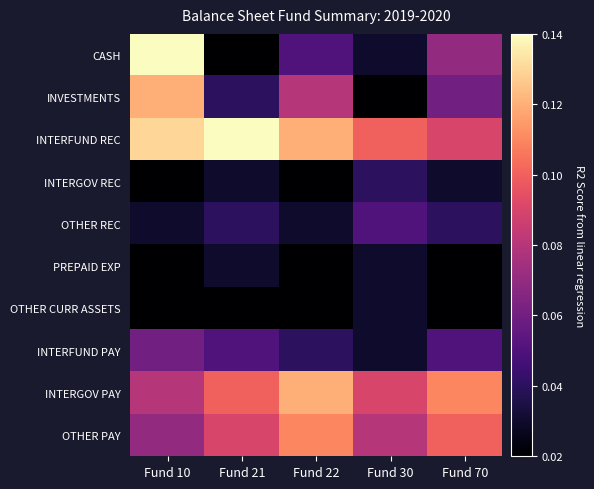

Reading left to right, list all the values displayed in this chart.

CASH: Fund 10=0.1	Fund 21=0.0	Fund 22=0.1	Fund 30=0.0	Fund 70=0.1
INVESTMENTS: Fund 10=0.1	Fund 21=0.0	Fund 22=0.1	Fund 30=0.0	Fund 70=0.1
INTERFUND REC: Fund 10=0.1	Fund 21=0.1	Fund 22=0.1	Fund 30=0.1	Fund 70=0.1
INTERGOV REC: Fund 10=0.0	Fund 21=0.0	Fund 22=0.0	Fund 30=0.0	Fund 70=0.0
OTHER REC: Fund 10=0.0	Fund 21=0.0	Fund 22=0.0	Fund 30=0.1	Fund 70=0.0
PREPAID EXP: Fund 10=0.0	Fund 21=0.0	Fund 22=0.0	Fund 30=0.0	Fund 70=0.0
OTHER CURR ASSETS: Fund 10=0.0	Fund 21=0.0	Fund 22=0.0	Fund 30=0.0	Fund 70=0.0
INTERFUND PAY: Fund 10=0.1	Fund 21=0.1	Fund 22=0.0	Fund 30=0.0	Fund 70=0.1
INTERGOV PAY: Fund 10=0.1	Fund 21=0.1	Fund 22=0.1	Fund 30=0.1	Fund 70=0.1
OTHER PAY: Fund 10=0.1	Fund 21=0.1	Fund 22=0.1	Fund 30=0.1	Fund 70=0.1